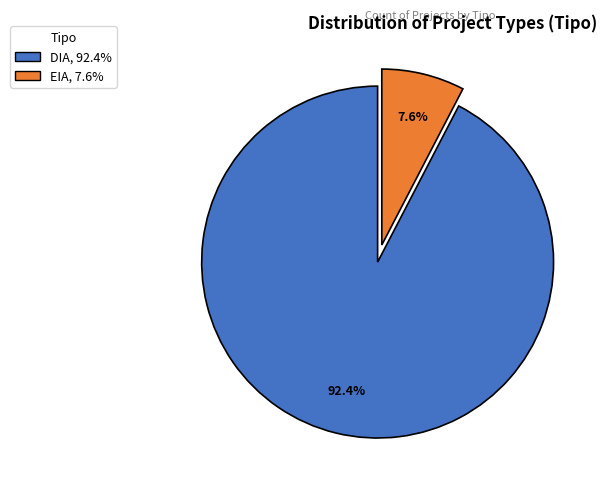

To the nearest percent, what is the combined percentage of EIA and DIA?

100%